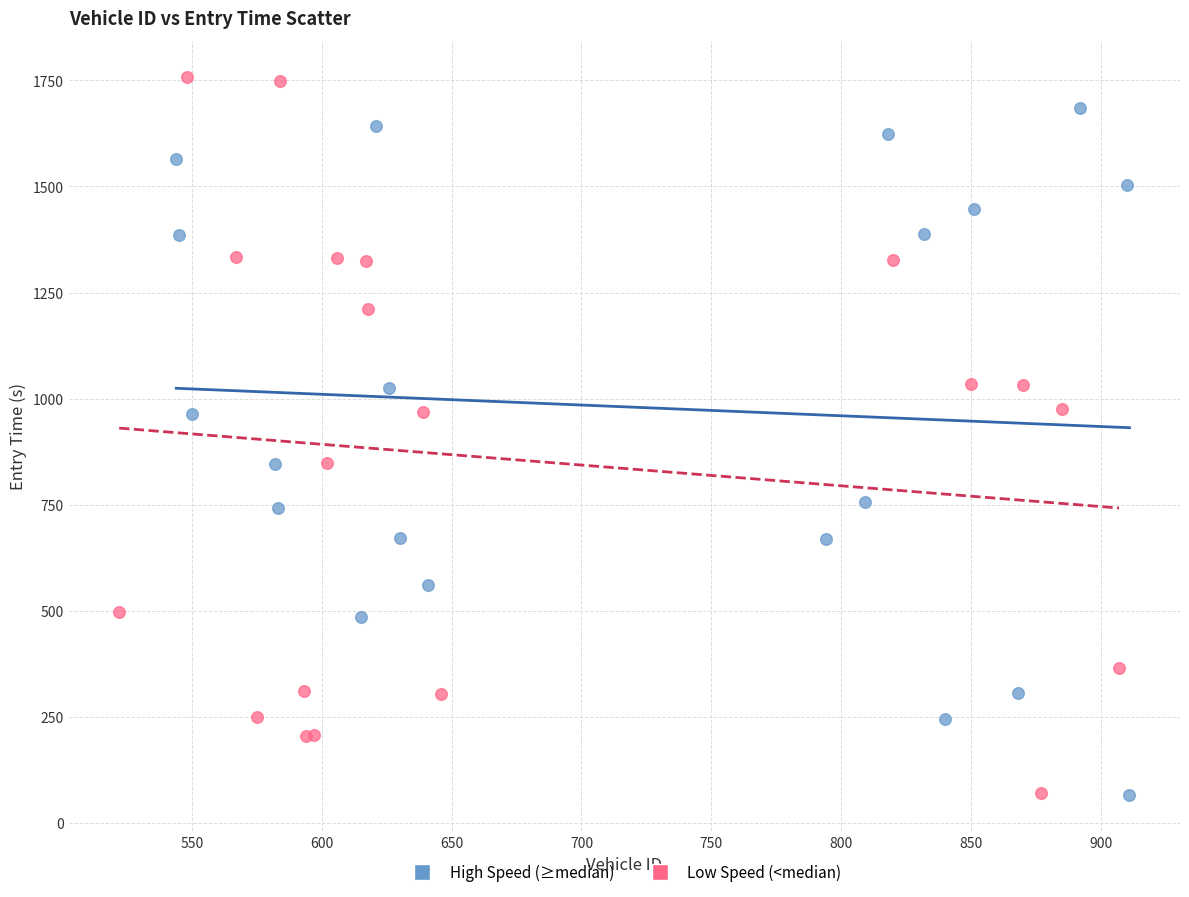

Which series has the widest spread of Y values?

Low Speed (<median)